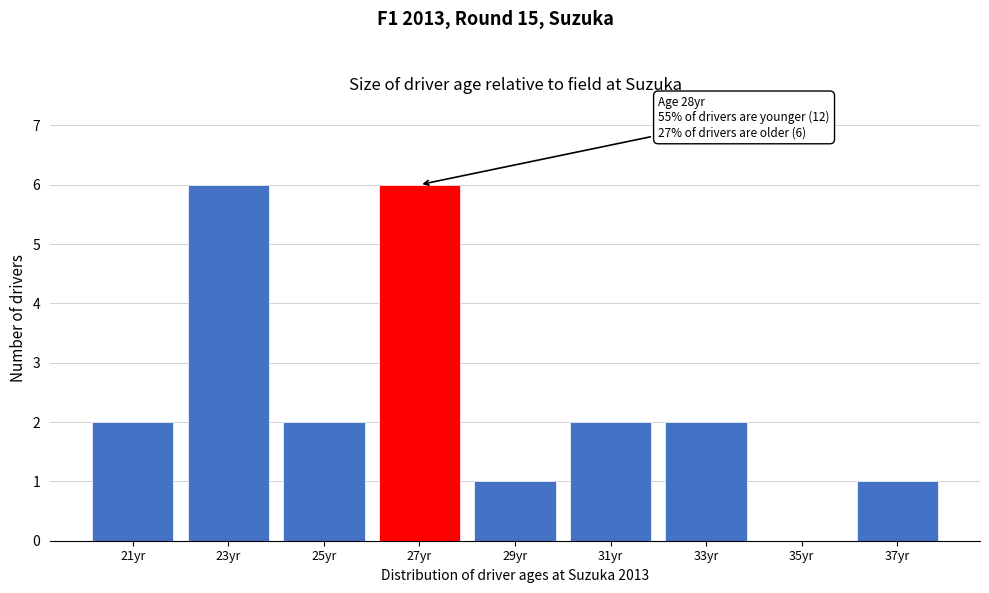

Reading left to right, what are all the values shown in this chart?

21yr=2	23yr=6	25yr=2	27yr=6	29yr=1	31yr=2	33yr=2	35yr=0	37yr=1